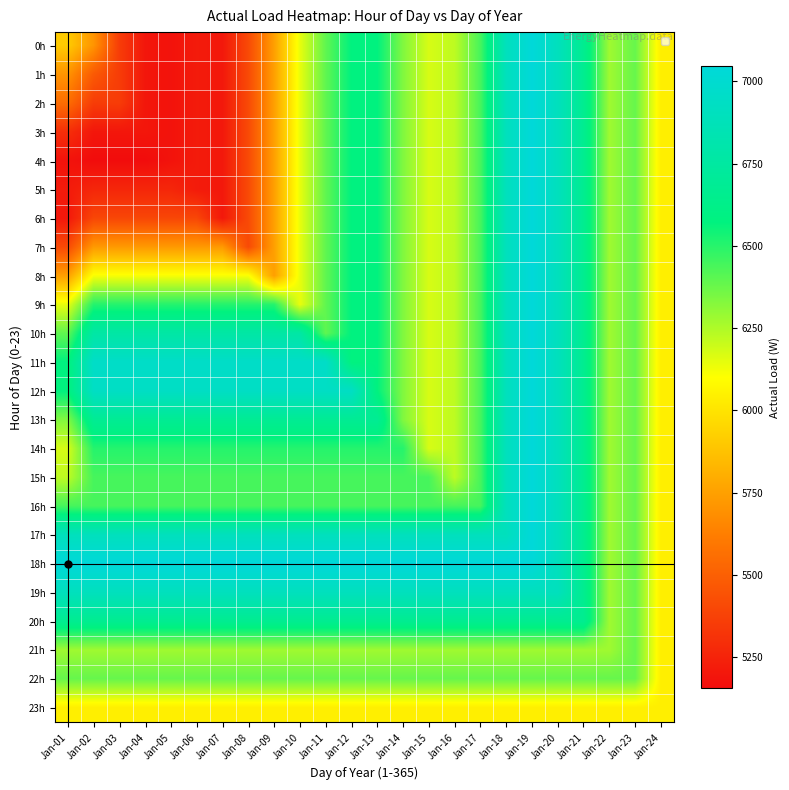

Which series has the largest total across all categories?

18h